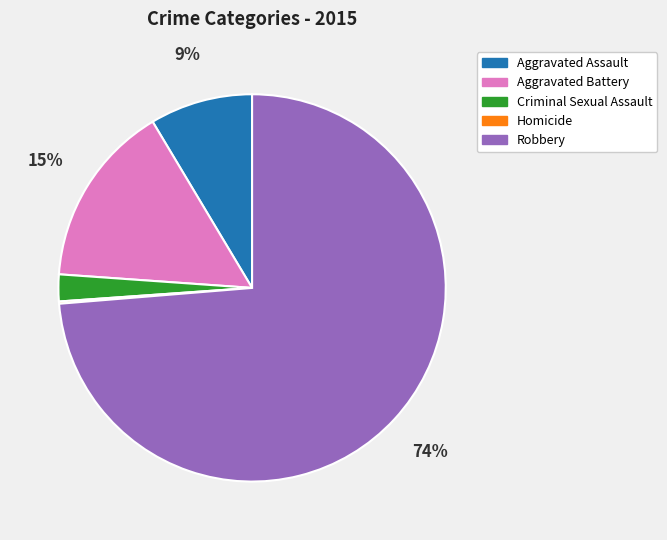

Combined, do Aggravated Assault and Aggravated Battery account for over 50%?

No